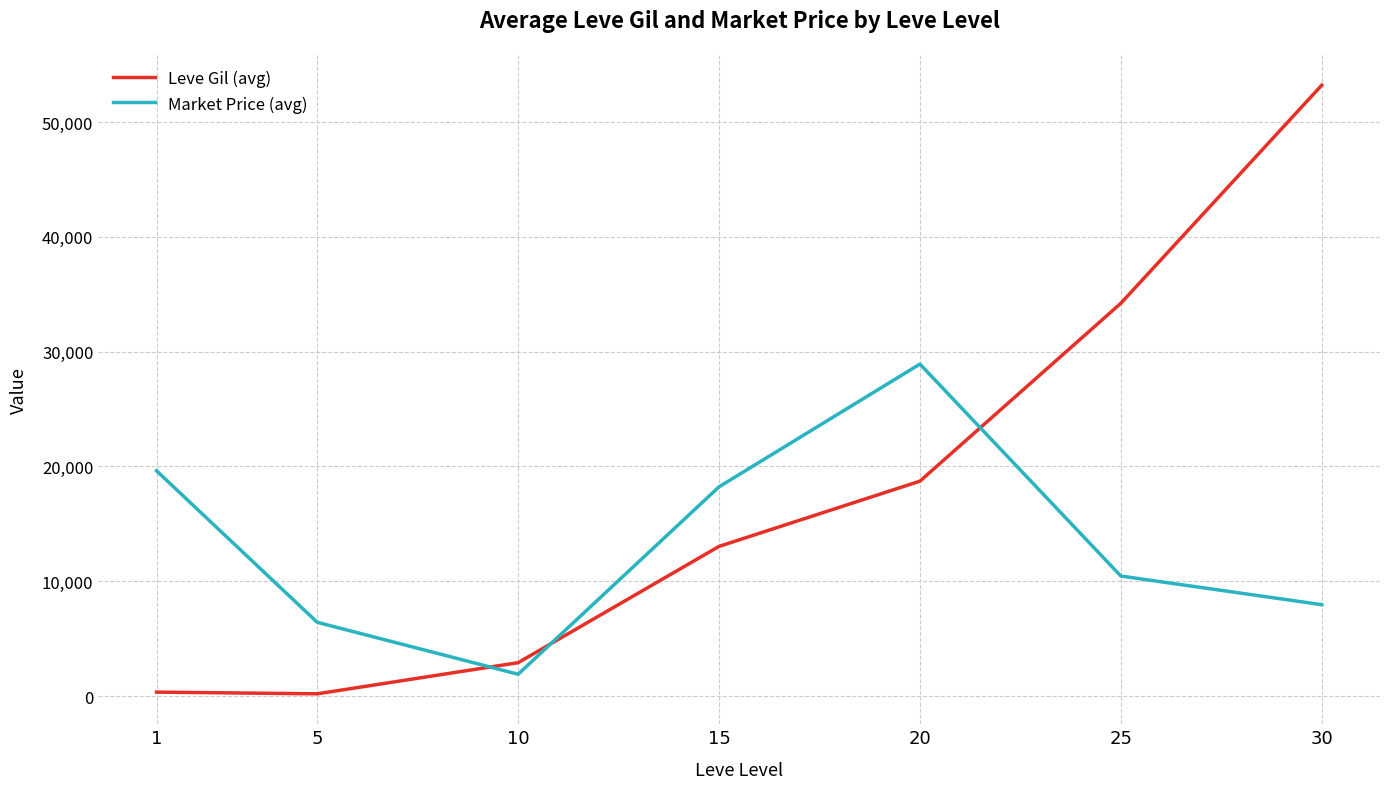

At 20, list the series in order from smallest to largest.

Leve Gil (avg), Market Price (avg)